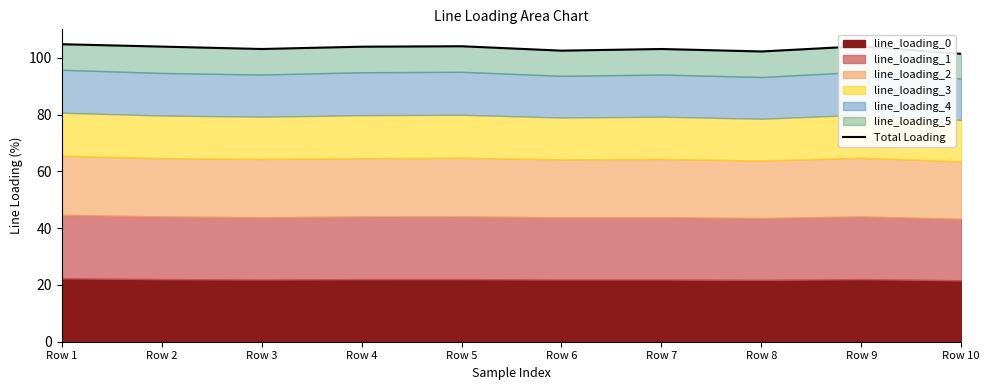

Rank the categories by value from lowest to highest.

Row 10, Row 8, Row 6, Row 3, Row 7, Row 4, Row 2, Row 5, Row 9, Row 1